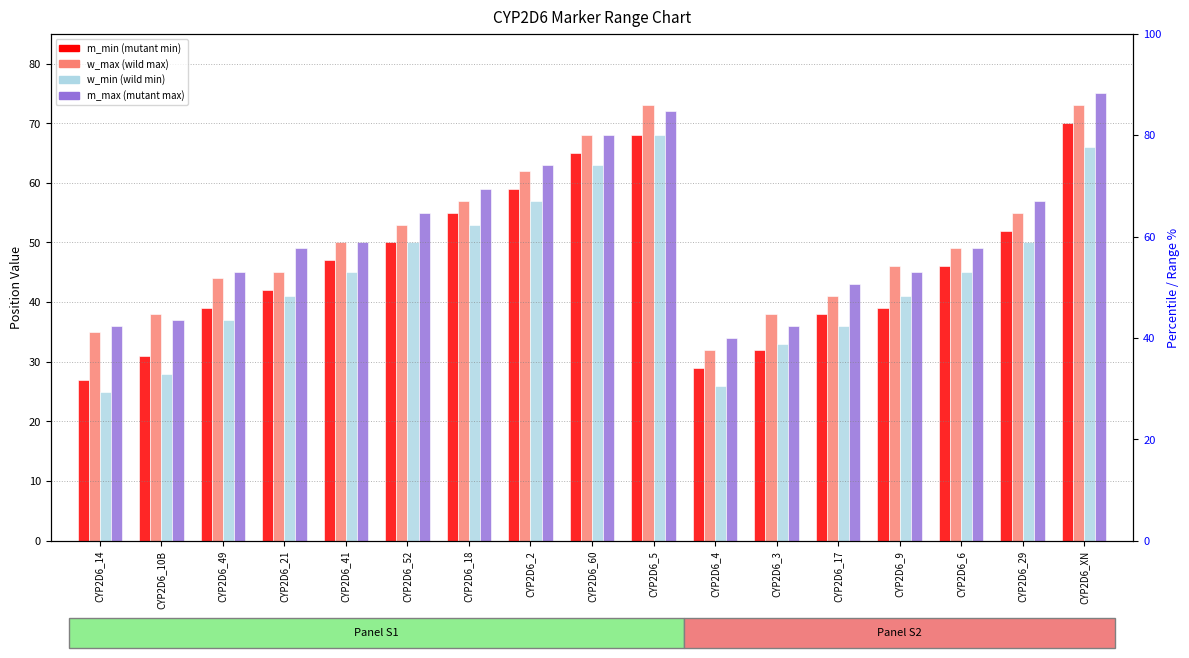

Which series has the largest total across all categories?

m_max